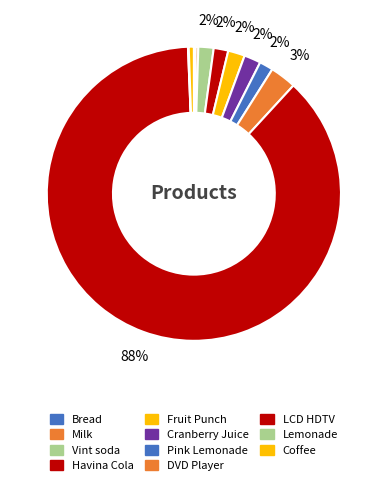

Which slice is the largest?

LCD HDTV